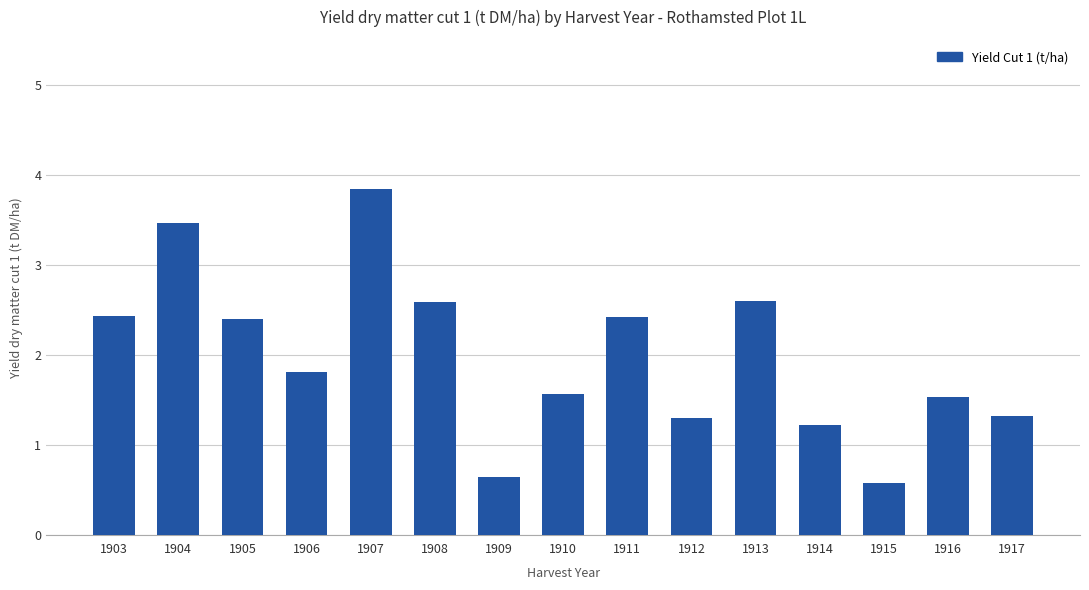

True or false: the data shows 0.6 at 1909.

True